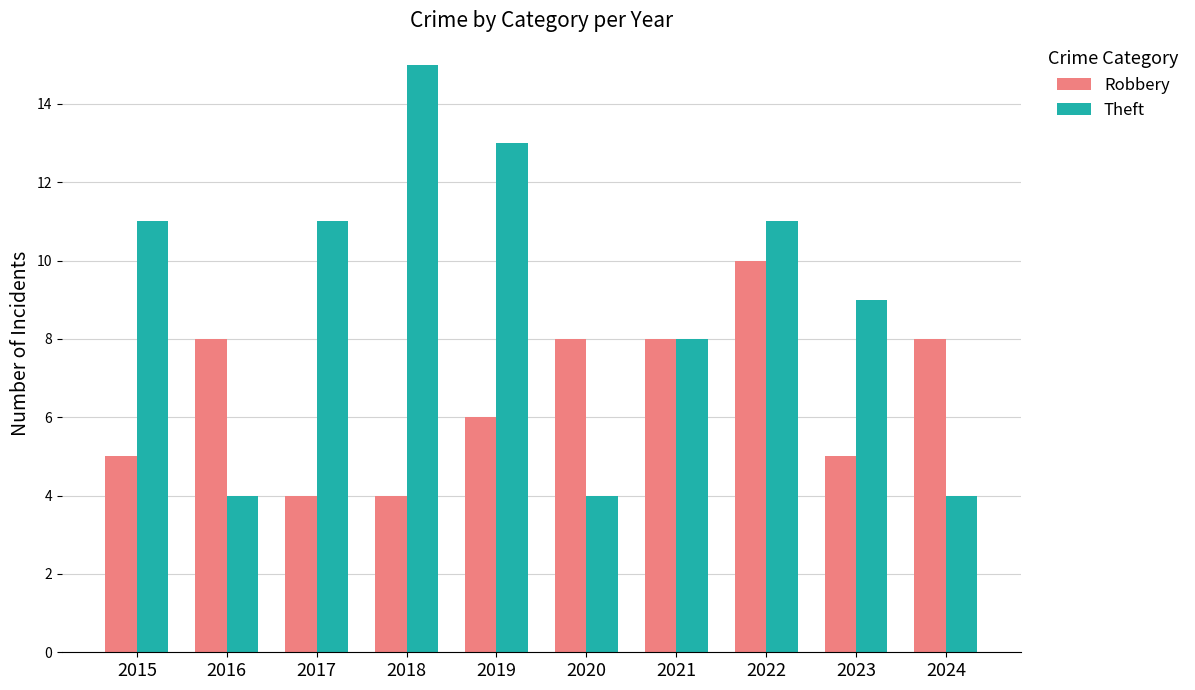

What is the total value across all series at 2022?

21